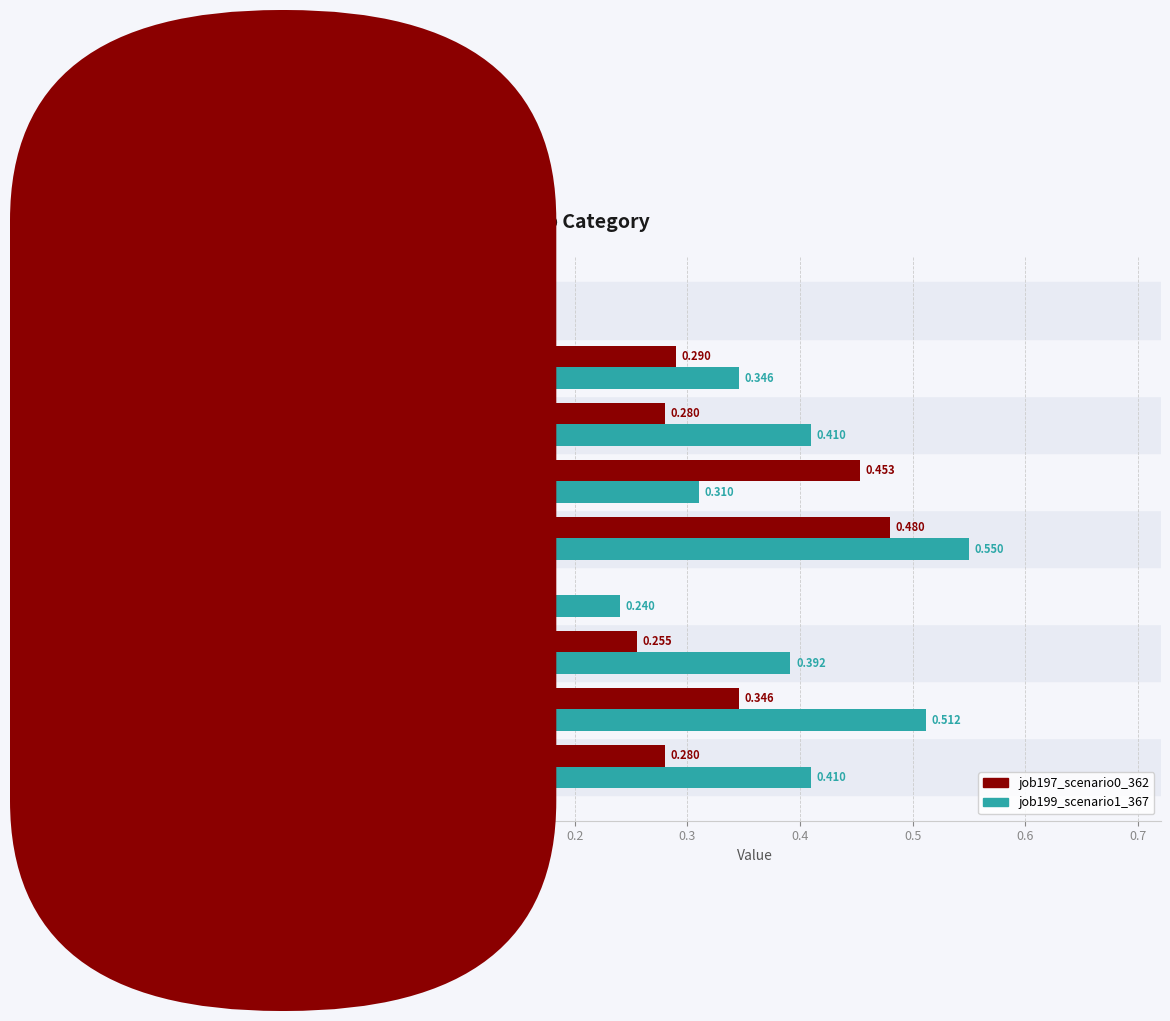

Is the value of job197_scenario0_362 at B33 greater than the value of job199_scenario1_367 at B51?

No